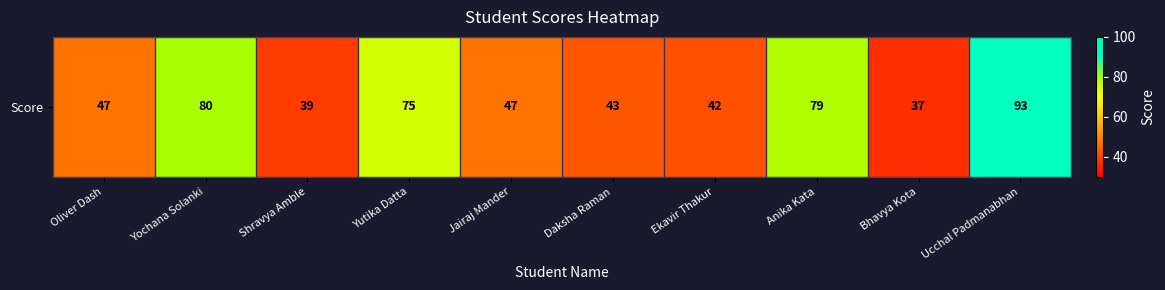

Reading left to right, list all the values displayed in this chart.

Oliver Dash=47	Yochana Solanki=80	Shravya Amble=39	Yutika Datta=75	Jairaj Mander=47	Daksha Raman=43	Ekavir Thakur=42	Anika Kata=79	Bhavya Kota=37	Ucchal Padmanabhan=93